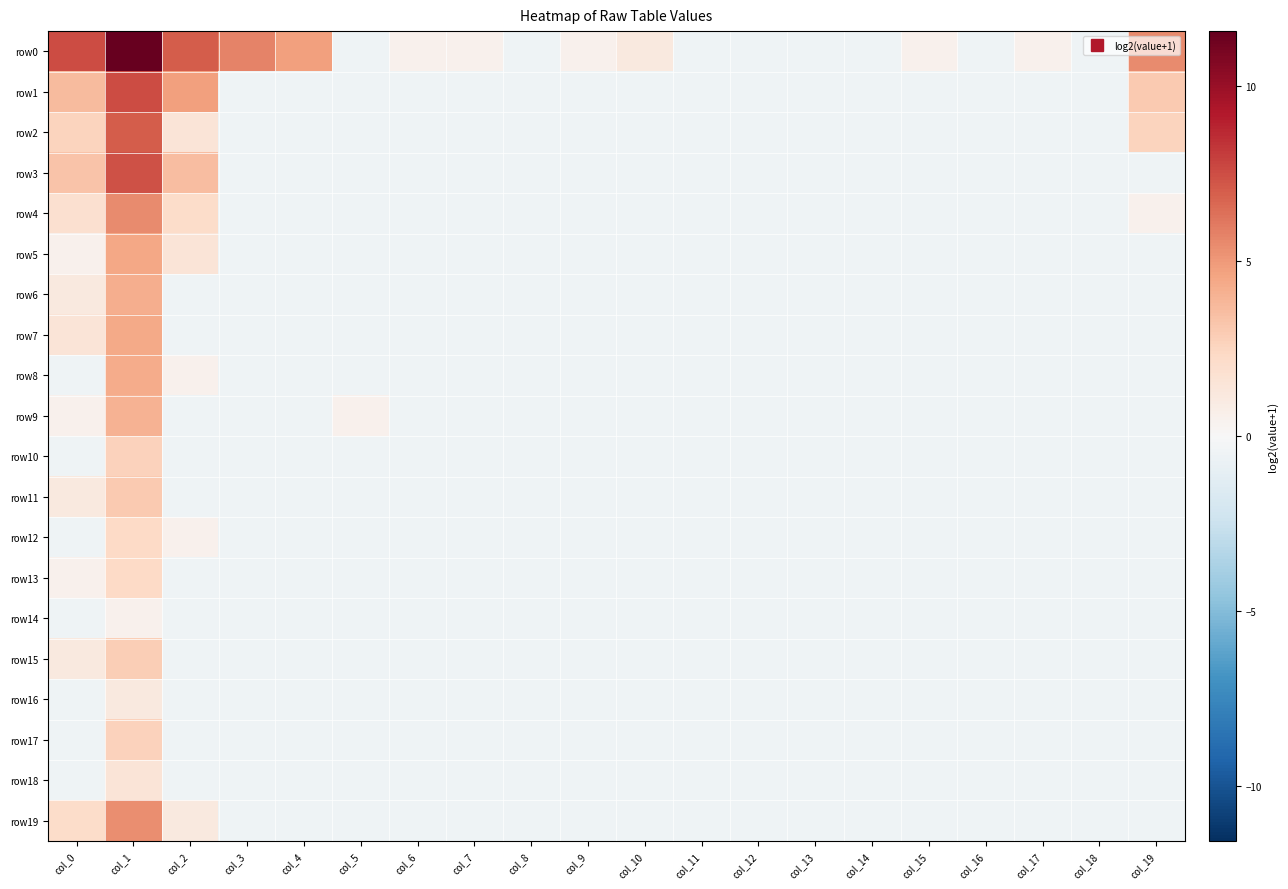

Reading left to right, transcribe all the data shown in this chart.

row0: col_0=7.6	col_1=11.6	col_2=7.0	col_3=5.7	col_4=4.7	col_5=-0.5	col_6=0.5	col_7=0.5	col_8=-0.5	col_9=0.5	col_10=1.1	col_11=-0.5	col_12=-0.5	col_13=-0.5	col_14=-0.5	col_15=0.5	col_16=-0.5	col_17=0.5	col_18=-0.5	col_19=5.5
row1: col_0=3.6	col_1=7.5	col_2=4.7	col_3=-0.5	col_4=-0.5	col_5=-0.5	col_6=-0.5	col_7=-0.5	col_8=-0.5	col_9=-0.5	col_10=-0.5	col_11=-0.5	col_12=-0.5	col_13=-0.5	col_14=-0.5	col_15=-0.5	col_16=-0.5	col_17=-0.5	col_18=-0.5	col_19=3.0
row2: col_0=2.5	col_1=7.0	col_2=1.5	col_3=-0.5	col_4=-0.5	col_5=-0.5	col_6=-0.5	col_7=-0.5	col_8=-0.5	col_9=-0.5	col_10=-0.5	col_11=-0.5	col_12=-0.5	col_13=-0.5	col_14=-0.5	col_15=-0.5	col_16=-0.5	col_17=-0.5	col_18=-0.5	col_19=2.5
row3: col_0=3.3	col_1=7.4	col_2=3.5	col_3=-0.5	col_4=-0.5	col_5=-0.5	col_6=-0.5	col_7=-0.5	col_8=-0.5	col_9=-0.5	col_10=-0.5	col_11=-0.5	col_12=-0.5	col_13=-0.5	col_14=-0.5	col_15=-0.5	col_16=-0.5	col_17=-0.5	col_18=-0.5	col_19=-0.5
row4: col_0=1.9	col_1=5.5	col_2=2.1	col_3=-0.5	col_4=-0.5	col_5=-0.5	col_6=-0.5	col_7=-0.5	col_8=-0.5	col_9=-0.5	col_10=-0.5	col_11=-0.5	col_12=-0.5	col_13=-0.5	col_14=-0.5	col_15=-0.5	col_16=-0.5	col_17=-0.5	col_18=-0.5	col_19=0.5
row5: col_0=0.5	col_1=4.4	col_2=1.5	col_3=-0.5	col_4=-0.5	col_5=-0.5	col_6=-0.5	col_7=-0.5	col_8=-0.5	col_9=-0.5	col_10=-0.5	col_11=-0.5	col_12=-0.5	col_13=-0.5	col_14=-0.5	col_15=-0.5	col_16=-0.5	col_17=-0.5	col_18=-0.5	col_19=-0.5
row6: col_0=1.1	col_1=4.2	col_2=-0.5	col_3=-0.5	col_4=-0.5	col_5=-0.5	col_6=-0.5	col_7=-0.5	col_8=-0.5	col_9=-0.5	col_10=-0.5	col_11=-0.5	col_12=-0.5	col_13=-0.5	col_14=-0.5	col_15=-0.5	col_16=-0.5	col_17=-0.5	col_18=-0.5	col_19=-0.5
row7: col_0=1.5	col_1=4.4	col_2=-0.5	col_3=-0.5	col_4=-0.5	col_5=-0.5	col_6=-0.5	col_7=-0.5	col_8=-0.5	col_9=-0.5	col_10=-0.5	col_11=-0.5	col_12=-0.5	col_13=-0.5	col_14=-0.5	col_15=-0.5	col_16=-0.5	col_17=-0.5	col_18=-0.5	col_19=-0.5
row8: col_0=-0.5	col_1=4.3	col_2=0.5	col_3=-0.5	col_4=-0.5	col_5=-0.5	col_6=-0.5	col_7=-0.5	col_8=-0.5	col_9=-0.5	col_10=-0.5	col_11=-0.5	col_12=-0.5	col_13=-0.5	col_14=-0.5	col_15=-0.5	col_16=-0.5	col_17=-0.5	col_18=-0.5	col_19=-0.5
row9: col_0=0.5	col_1=4.0	col_2=-0.5	col_3=-0.5	col_4=-0.5	col_5=0.5	col_6=-0.5	col_7=-0.5	col_8=-0.5	col_9=-0.5	col_10=-0.5	col_11=-0.5	col_12=-0.5	col_13=-0.5	col_14=-0.5	col_15=-0.5	col_16=-0.5	col_17=-0.5	col_18=-0.5	col_19=-0.5
row10: col_0=-0.5	col_1=2.7	col_2=-0.5	col_3=-0.5	col_4=-0.5	col_5=-0.5	col_6=-0.5	col_7=-0.5	col_8=-0.5	col_9=-0.5	col_10=-0.5	col_11=-0.5	col_12=-0.5	col_13=-0.5	col_14=-0.5	col_15=-0.5	col_16=-0.5	col_17=-0.5	col_18=-0.5	col_19=-0.5
row11: col_0=1.1	col_1=3.0	col_2=-0.5	col_3=-0.5	col_4=-0.5	col_5=-0.5	col_6=-0.5	col_7=-0.5	col_8=-0.5	col_9=-0.5	col_10=-0.5	col_11=-0.5	col_12=-0.5	col_13=-0.5	col_14=-0.5	col_15=-0.5	col_16=-0.5	col_17=-0.5	col_18=-0.5	col_19=-0.5
row12: col_0=-0.5	col_1=2.3	col_2=0.5	col_3=-0.5	col_4=-0.5	col_5=-0.5	col_6=-0.5	col_7=-0.5	col_8=-0.5	col_9=-0.5	col_10=-0.5	col_11=-0.5	col_12=-0.5	col_13=-0.5	col_14=-0.5	col_15=-0.5	col_16=-0.5	col_17=-0.5	col_18=-0.5	col_19=-0.5
row13: col_0=0.5	col_1=2.3	col_2=-0.5	col_3=-0.5	col_4=-0.5	col_5=-0.5	col_6=-0.5	col_7=-0.5	col_8=-0.5	col_9=-0.5	col_10=-0.5	col_11=-0.5	col_12=-0.5	col_13=-0.5	col_14=-0.5	col_15=-0.5	col_16=-0.5	col_17=-0.5	col_18=-0.5	col_19=-0.5
row14: col_0=-0.5	col_1=0.5	col_2=-0.5	col_3=-0.5	col_4=-0.5	col_5=-0.5	col_6=-0.5	col_7=-0.5	col_8=-0.5	col_9=-0.5	col_10=-0.5	col_11=-0.5	col_12=-0.5	col_13=-0.5	col_14=-0.5	col_15=-0.5	col_16=-0.5	col_17=-0.5	col_18=-0.5	col_19=-0.5
row15: col_0=1.1	col_1=2.9	col_2=-0.5	col_3=-0.5	col_4=-0.5	col_5=-0.5	col_6=-0.5	col_7=-0.5	col_8=-0.5	col_9=-0.5	col_10=-0.5	col_11=-0.5	col_12=-0.5	col_13=-0.5	col_14=-0.5	col_15=-0.5	col_16=-0.5	col_17=-0.5	col_18=-0.5	col_19=-0.5
row16: col_0=-0.5	col_1=1.1	col_2=-0.5	col_3=-0.5	col_4=-0.5	col_5=-0.5	col_6=-0.5	col_7=-0.5	col_8=-0.5	col_9=-0.5	col_10=-0.5	col_11=-0.5	col_12=-0.5	col_13=-0.5	col_14=-0.5	col_15=-0.5	col_16=-0.5	col_17=-0.5	col_18=-0.5	col_19=-0.5
row17: col_0=-0.5	col_1=2.7	col_2=-0.5	col_3=-0.5	col_4=-0.5	col_5=-0.5	col_6=-0.5	col_7=-0.5	col_8=-0.5	col_9=-0.5	col_10=-0.5	col_11=-0.5	col_12=-0.5	col_13=-0.5	col_14=-0.5	col_15=-0.5	col_16=-0.5	col_17=-0.5	col_18=-0.5	col_19=-0.5
row18: col_0=-0.5	col_1=1.5	col_2=-0.5	col_3=-0.5	col_4=-0.5	col_5=-0.5	col_6=-0.5	col_7=-0.5	col_8=-0.5	col_9=-0.5	col_10=-0.5	col_11=-0.5	col_12=-0.5	col_13=-0.5	col_14=-0.5	col_15=-0.5	col_16=-0.5	col_17=-0.5	col_18=-0.5	col_19=-0.5
row19: col_0=2.1	col_1=5.3	col_2=1.1	col_3=-0.5	col_4=-0.5	col_5=-0.5	col_6=-0.5	col_7=-0.5	col_8=-0.5	col_9=-0.5	col_10=-0.5	col_11=-0.5	col_12=-0.5	col_13=-0.5	col_14=-0.5	col_15=-0.5	col_16=-0.5	col_17=-0.5	col_18=-0.5	col_19=-0.5